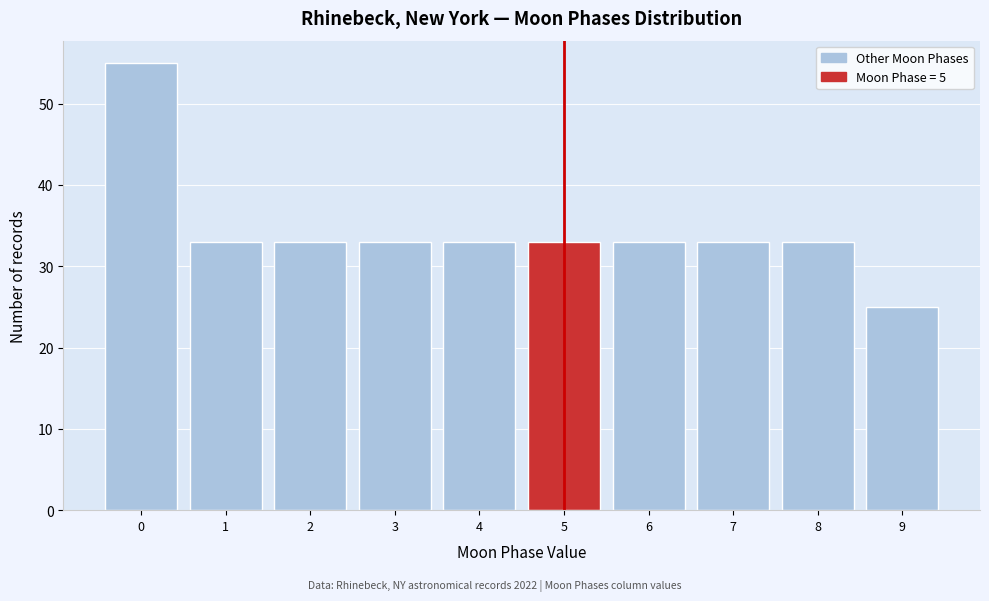

Which range on the x-axis has the tallest bar?

-0.5 to 0.5